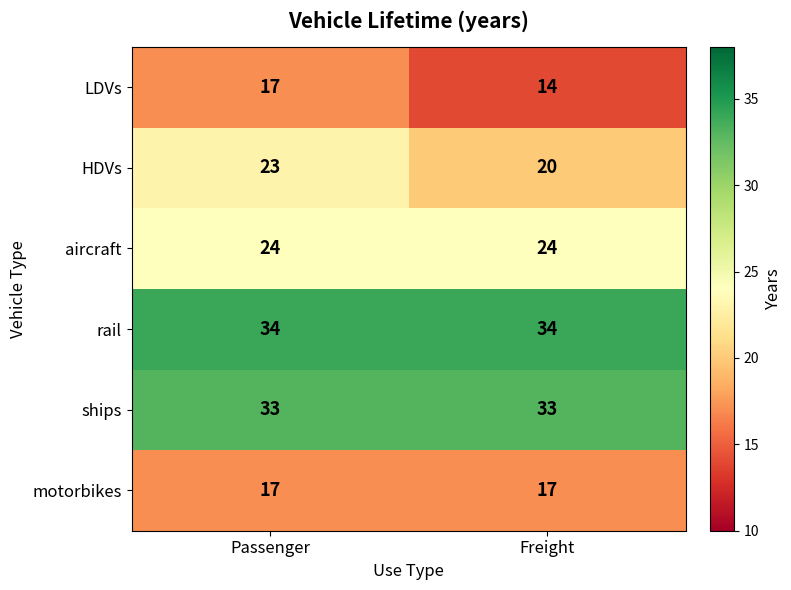

What is the difference between the LDVs values at Passenger and Freight?

3